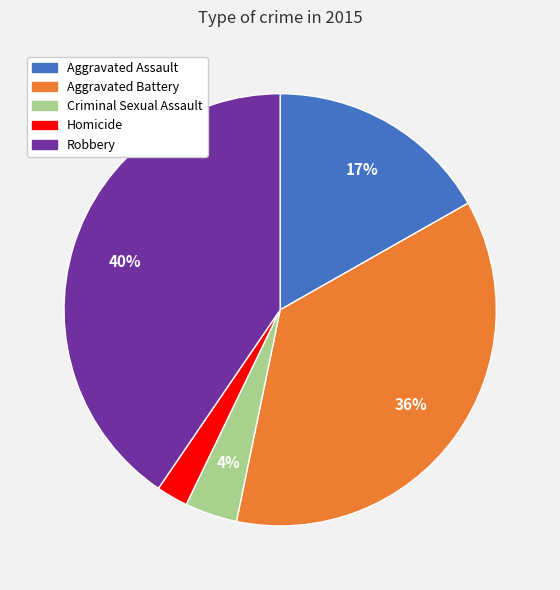

Does Aggravated Battery represent more than half of the total?

No